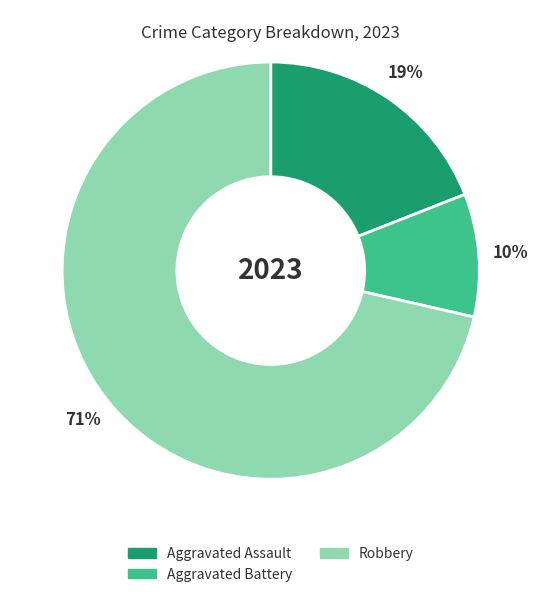

Is there any slice that represents more than half of the pie?

Yes